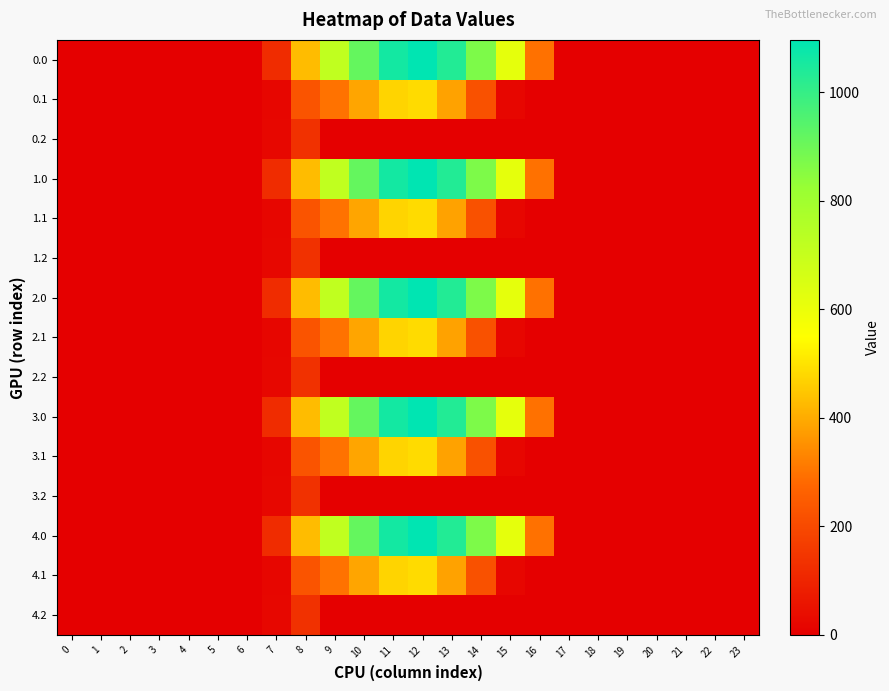

What is the difference between the highest and lowest values at 15?

615.9